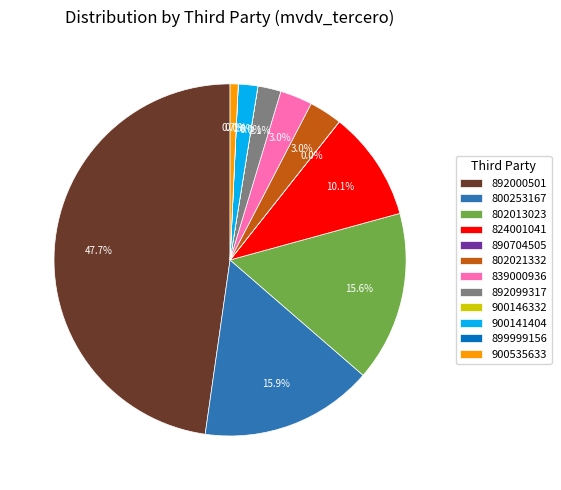

Does any single category account for the majority?

No